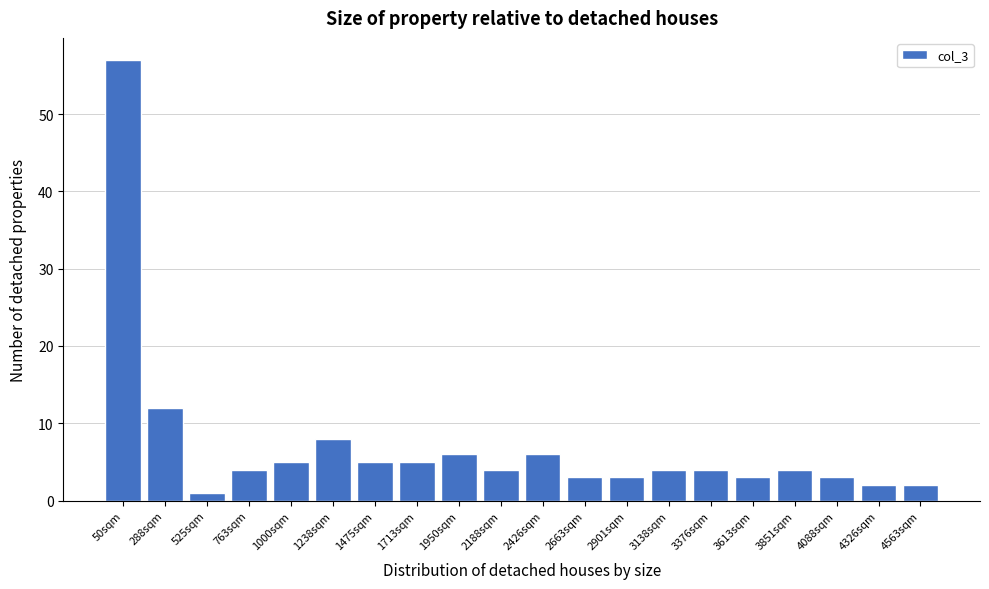

Reading left to right, list all the values displayed in this chart.

57	12	1	4	5	8	5	5	6	4	6	3	3	4	4	3	4	3	2	2